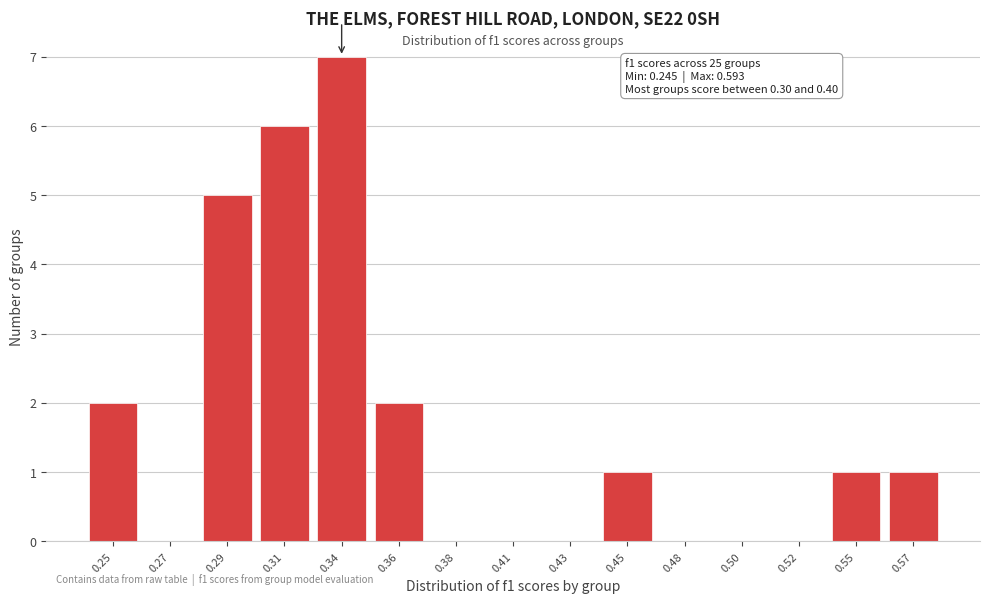

Reading right to left, extract all data points from this chart.

0.57=1	0.55=1	0.52=0	0.50=0	0.48=0	0.45=1	0.43=0	0.41=0	0.38=0	0.36=2	0.34=7	0.31=6	0.29=5	0.27=0	0.25=2